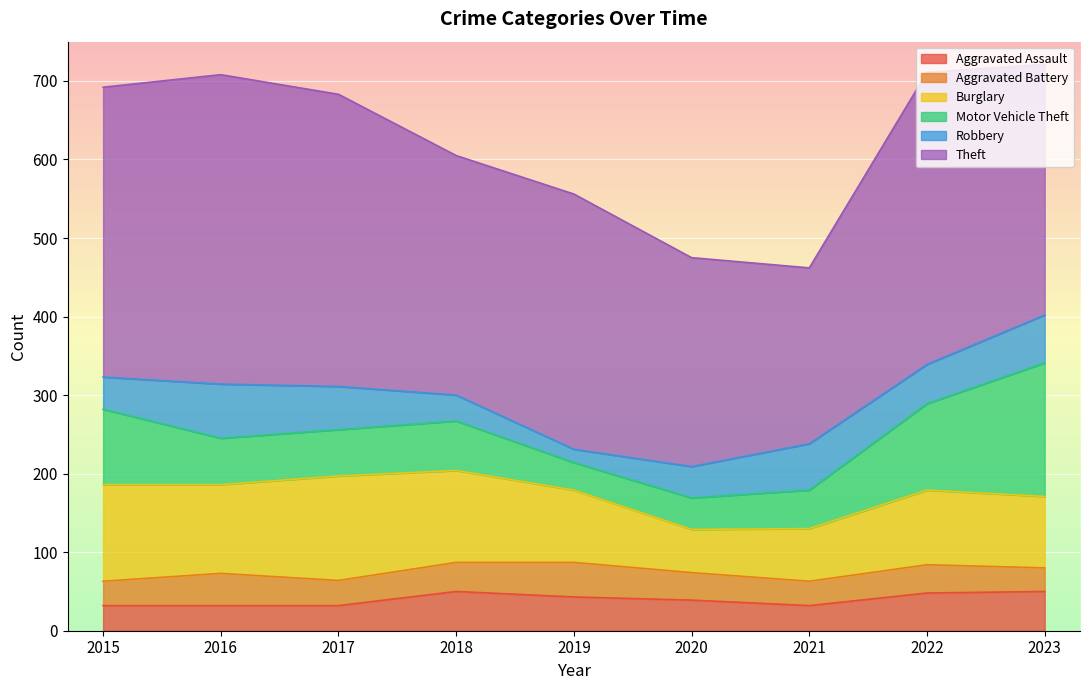

The value of Burglary at 2023 is 91. True or false?

True